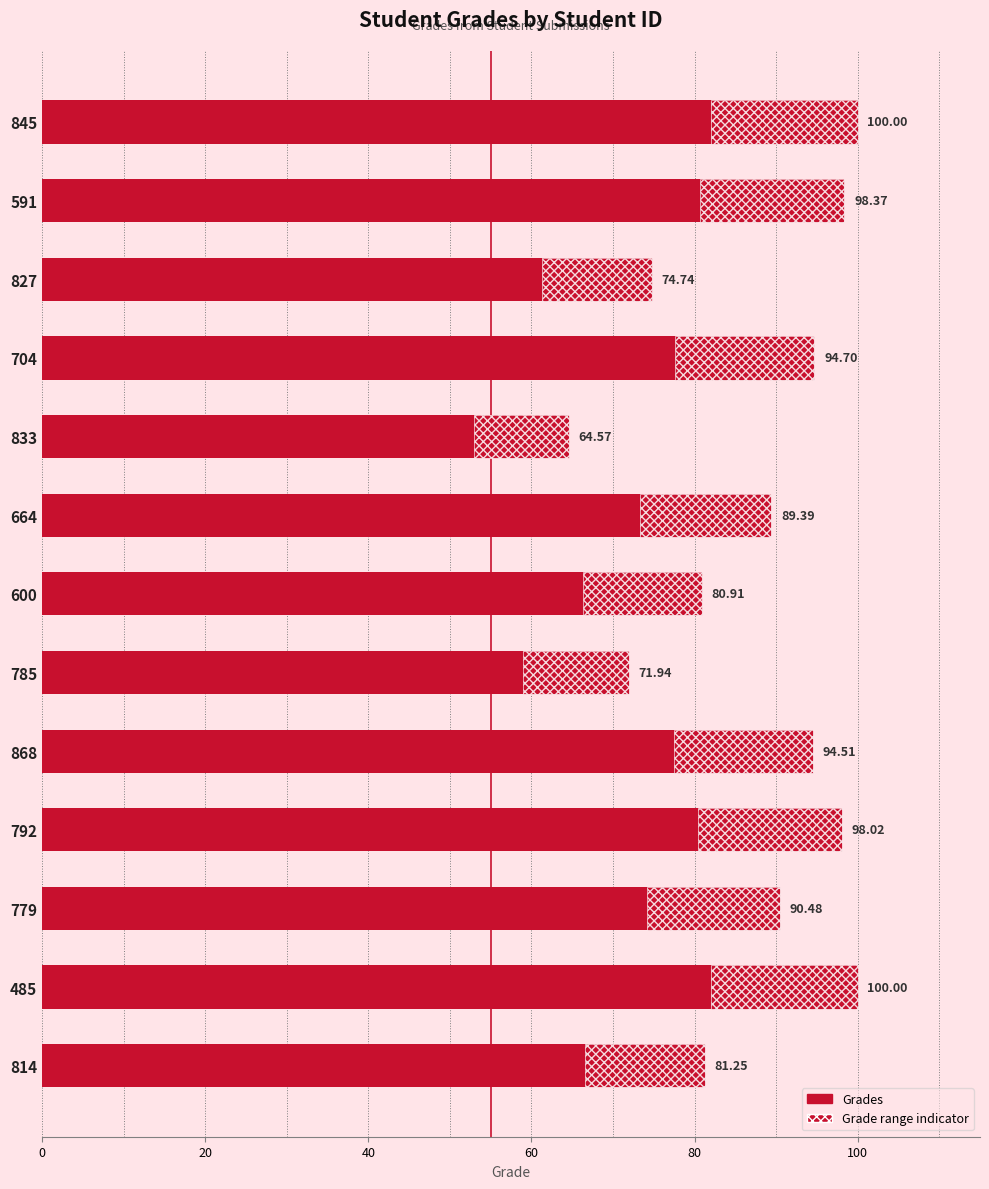

What is the difference between the maximum and minimum values?

35.4